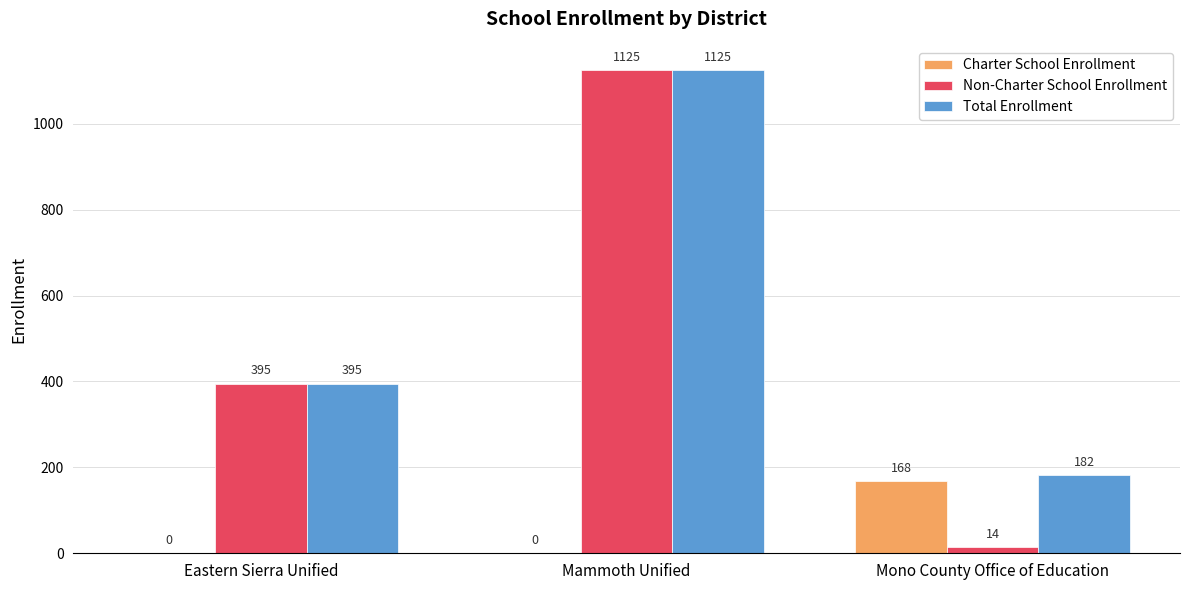

How many groups of bars are there?

3